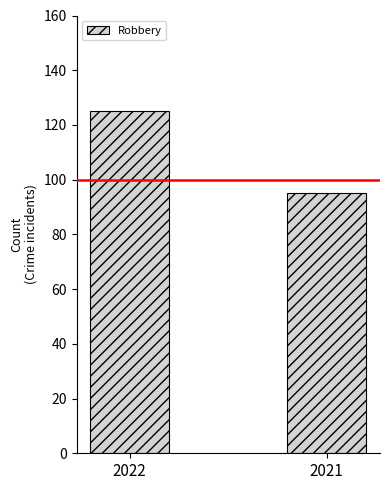

What is the smallest value displayed?

95